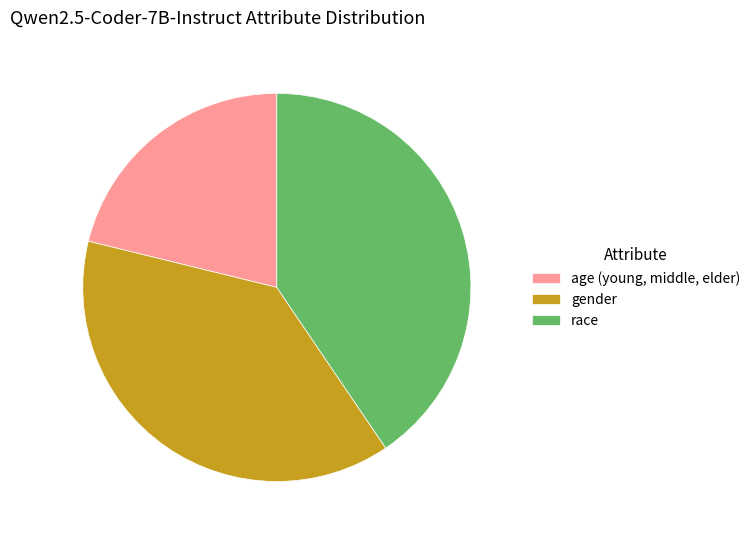

Which category has the biggest portion of the pie?

race